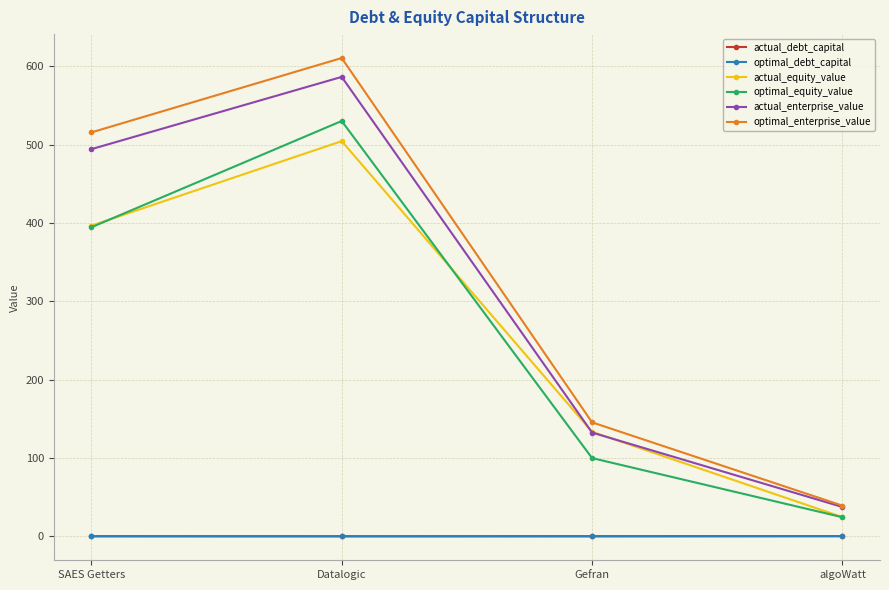

True or false: actual_debt_capital and actual_enterprise_value intersect in this chart.

False